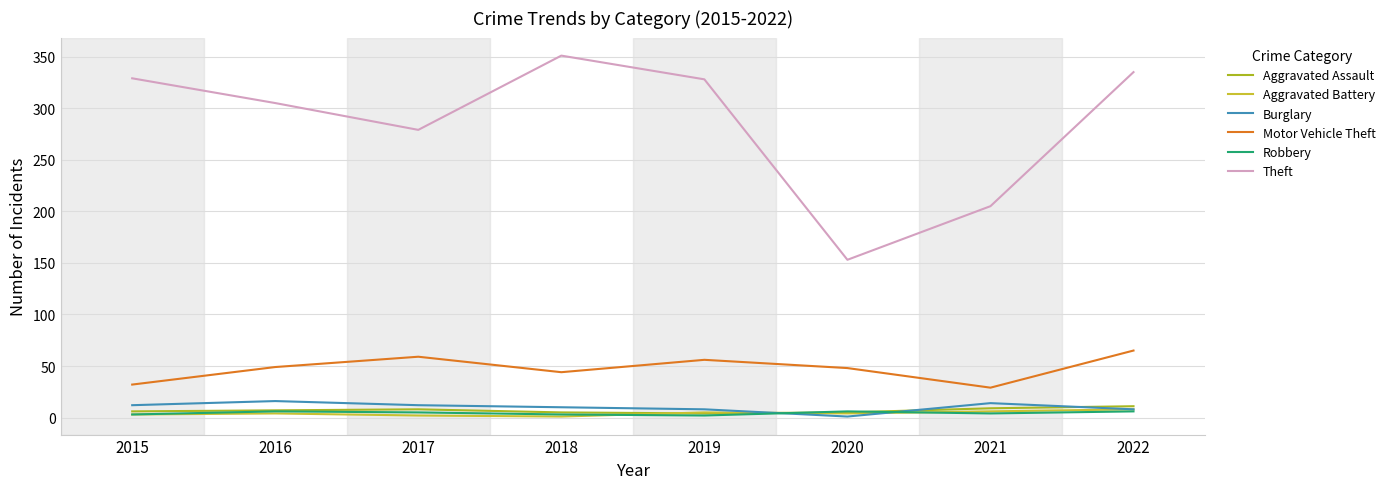

Does the chart have visible grid lines?

Yes